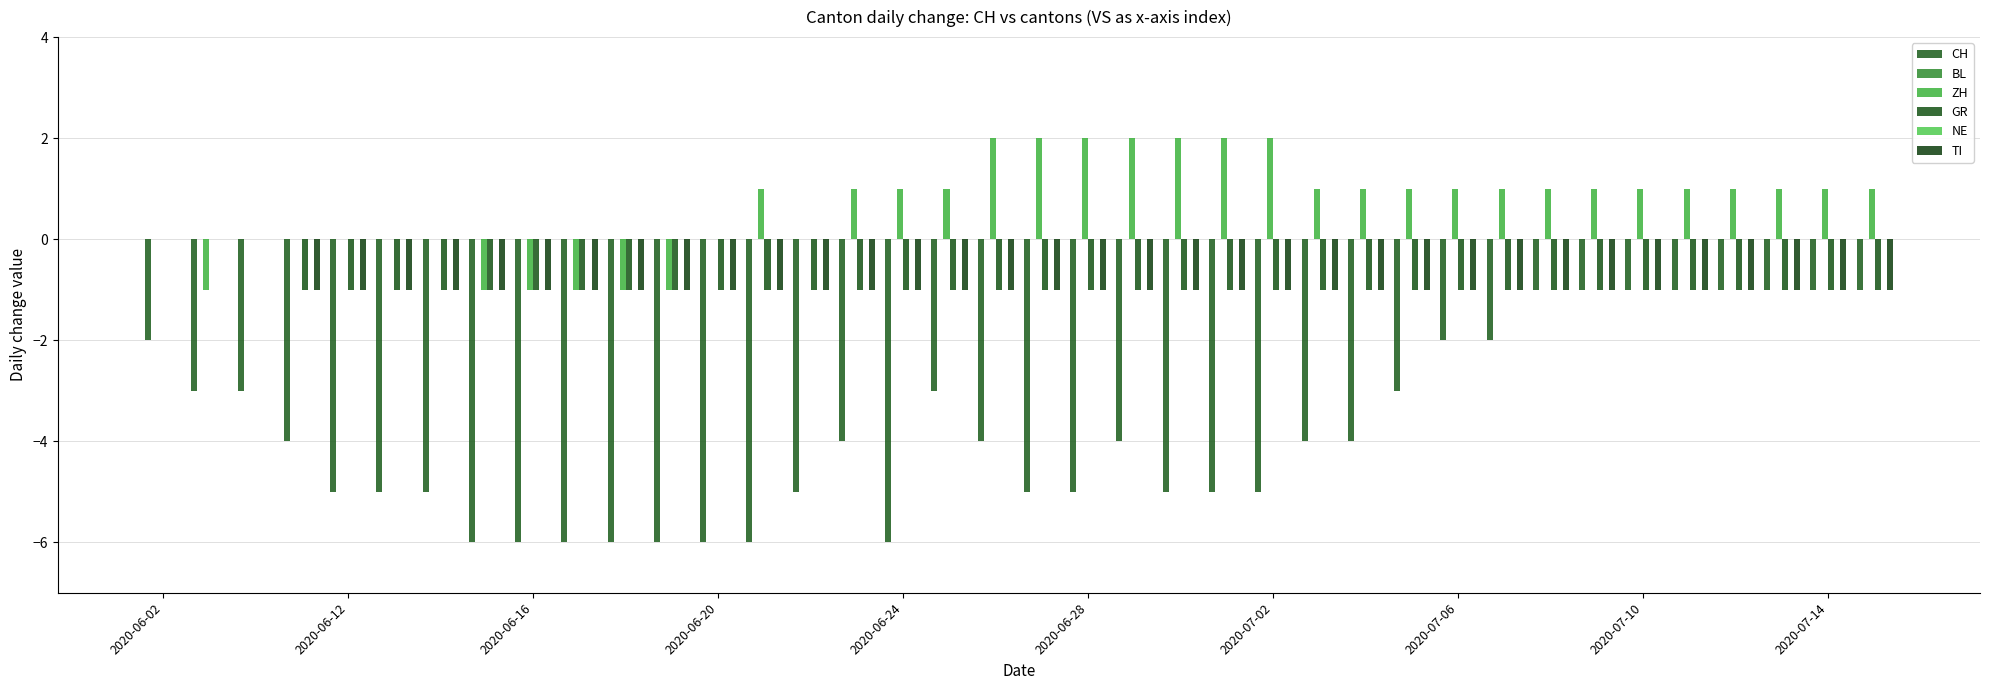

The ZH series shows 1 at 2020-07-14. True or false?

True